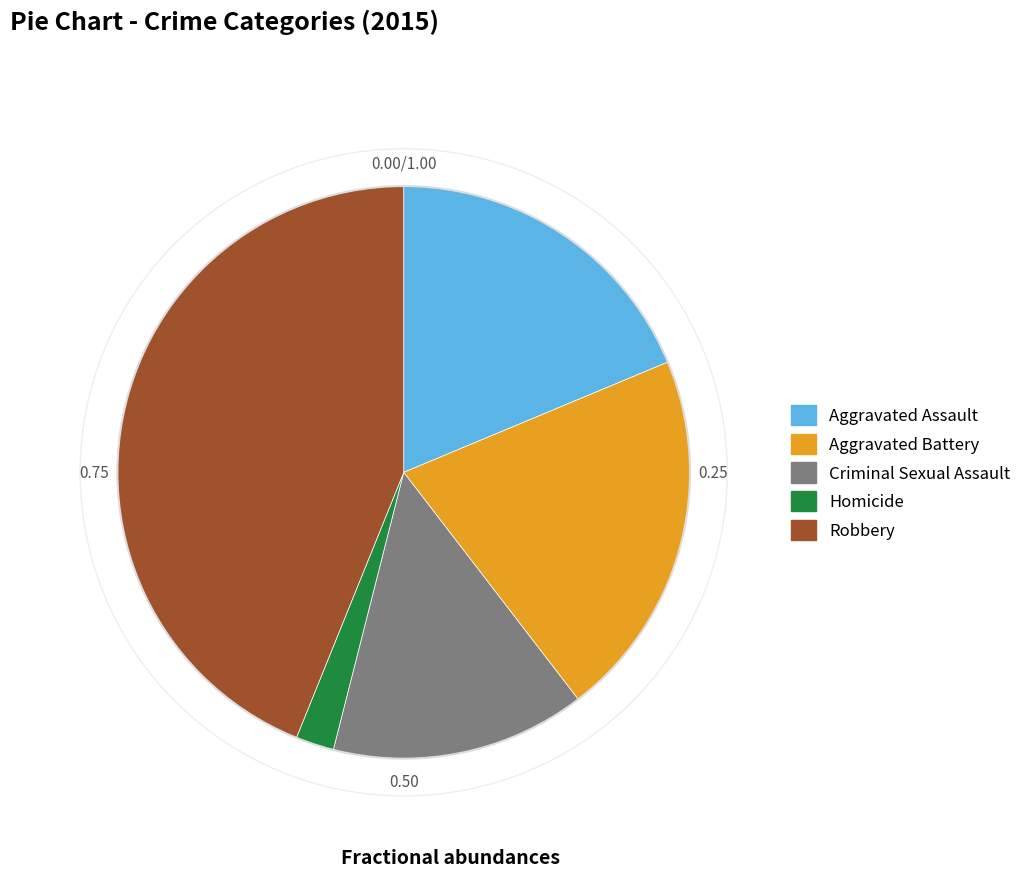

Is there any slice that represents more than half of the pie?

No